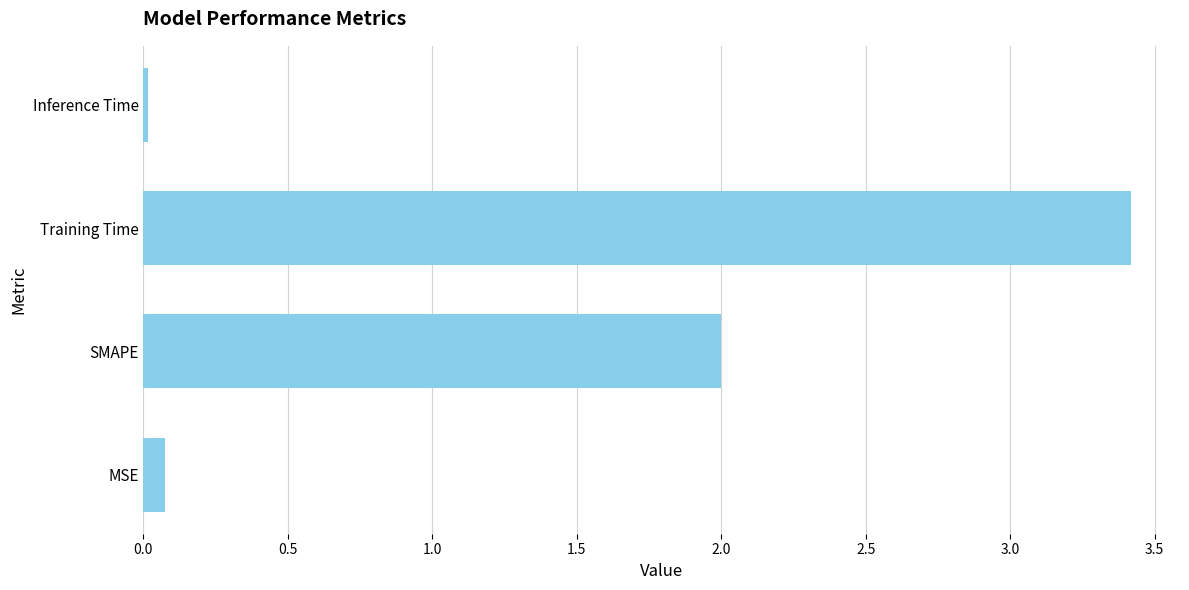

How many distinct data groups are displayed?

1